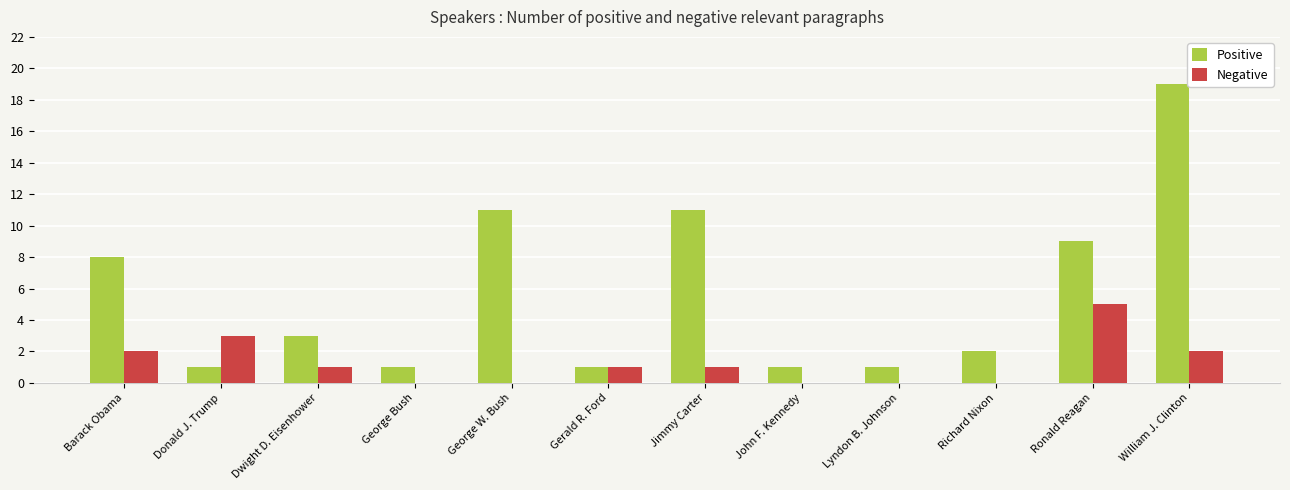

The Positive series shows 11 at Barack Obama. True or false?

False